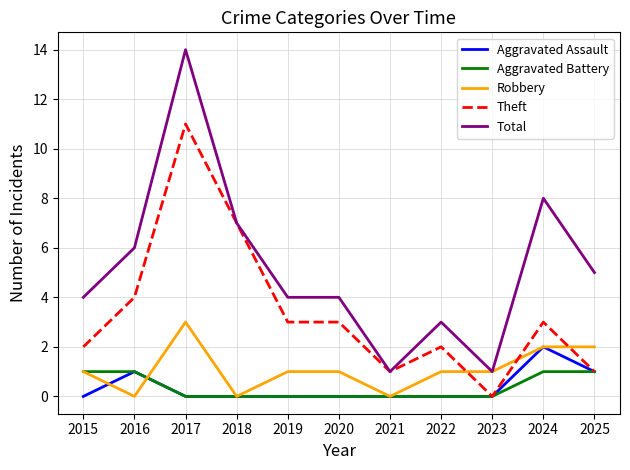

The Total series shows 2 at 2022. True or false?

False